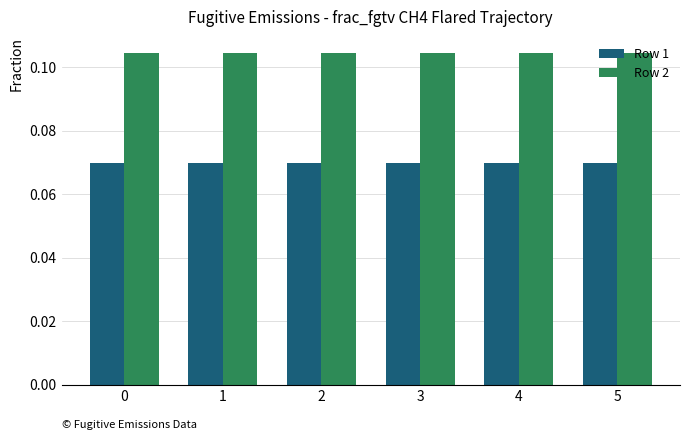

List the series in order of their peak value, lowest first.

Row 1, Row 2